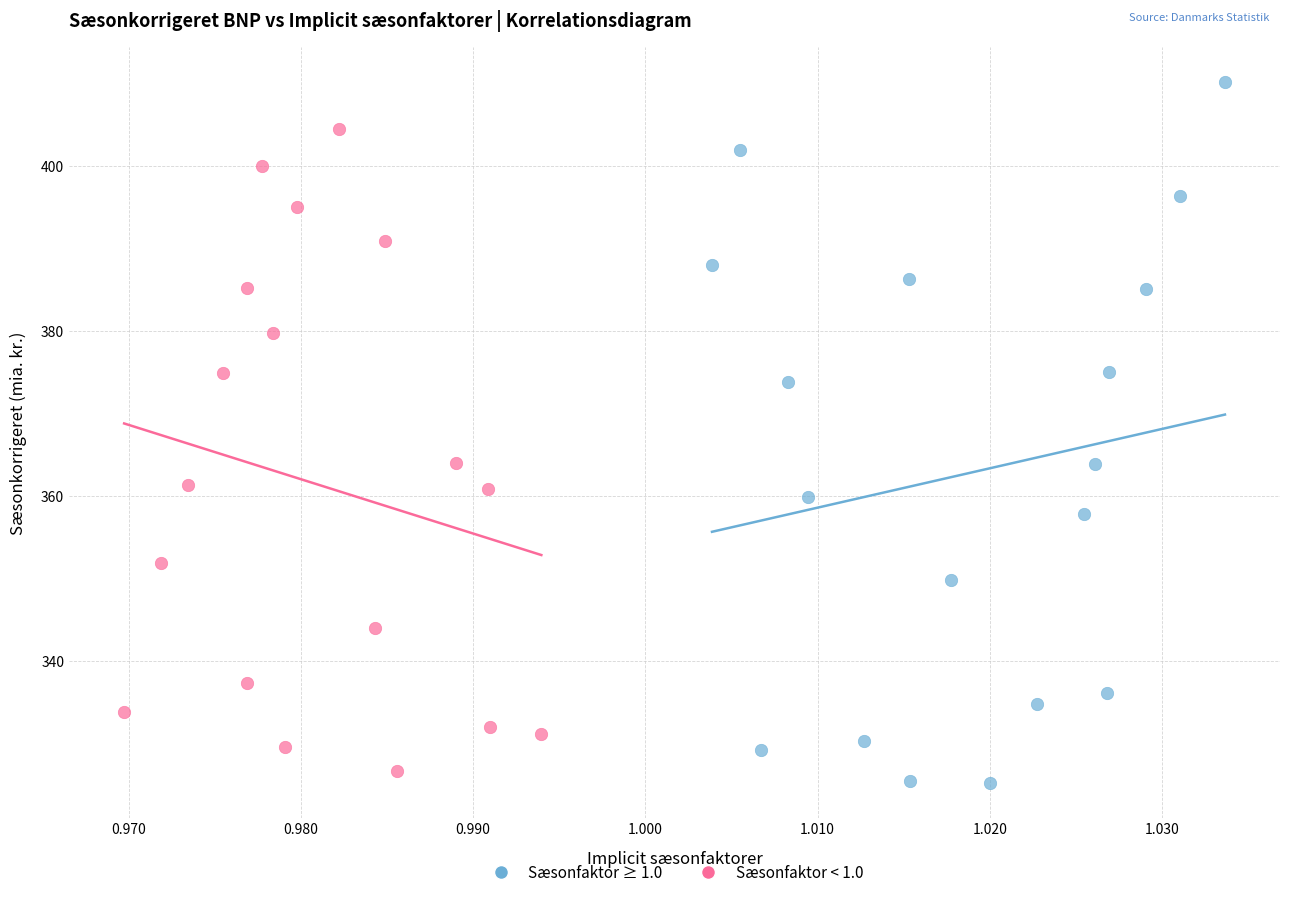

What are all the series names shown in the legend?

Sæsonfaktor ≥ 1.0, Sæsonfaktor < 1.0